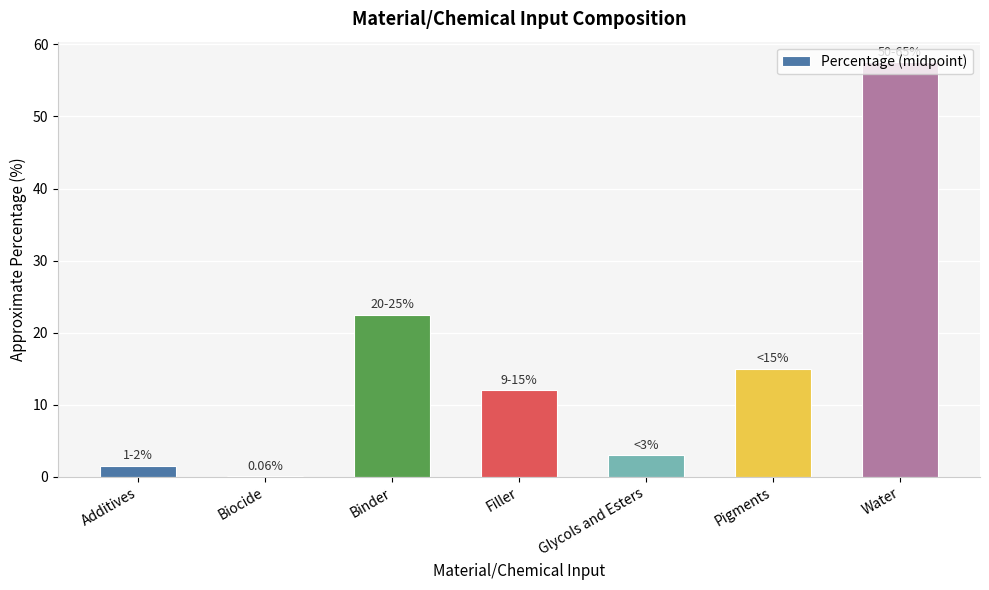

At which label is the value closest to 28?

Binder